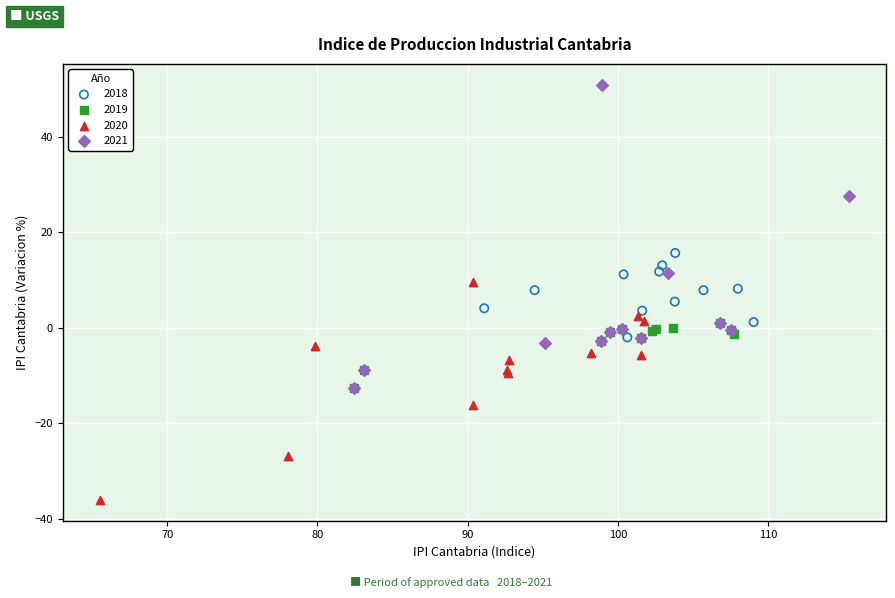

What are all the series names shown in the legend?

2018, 2019, 2020, 2021